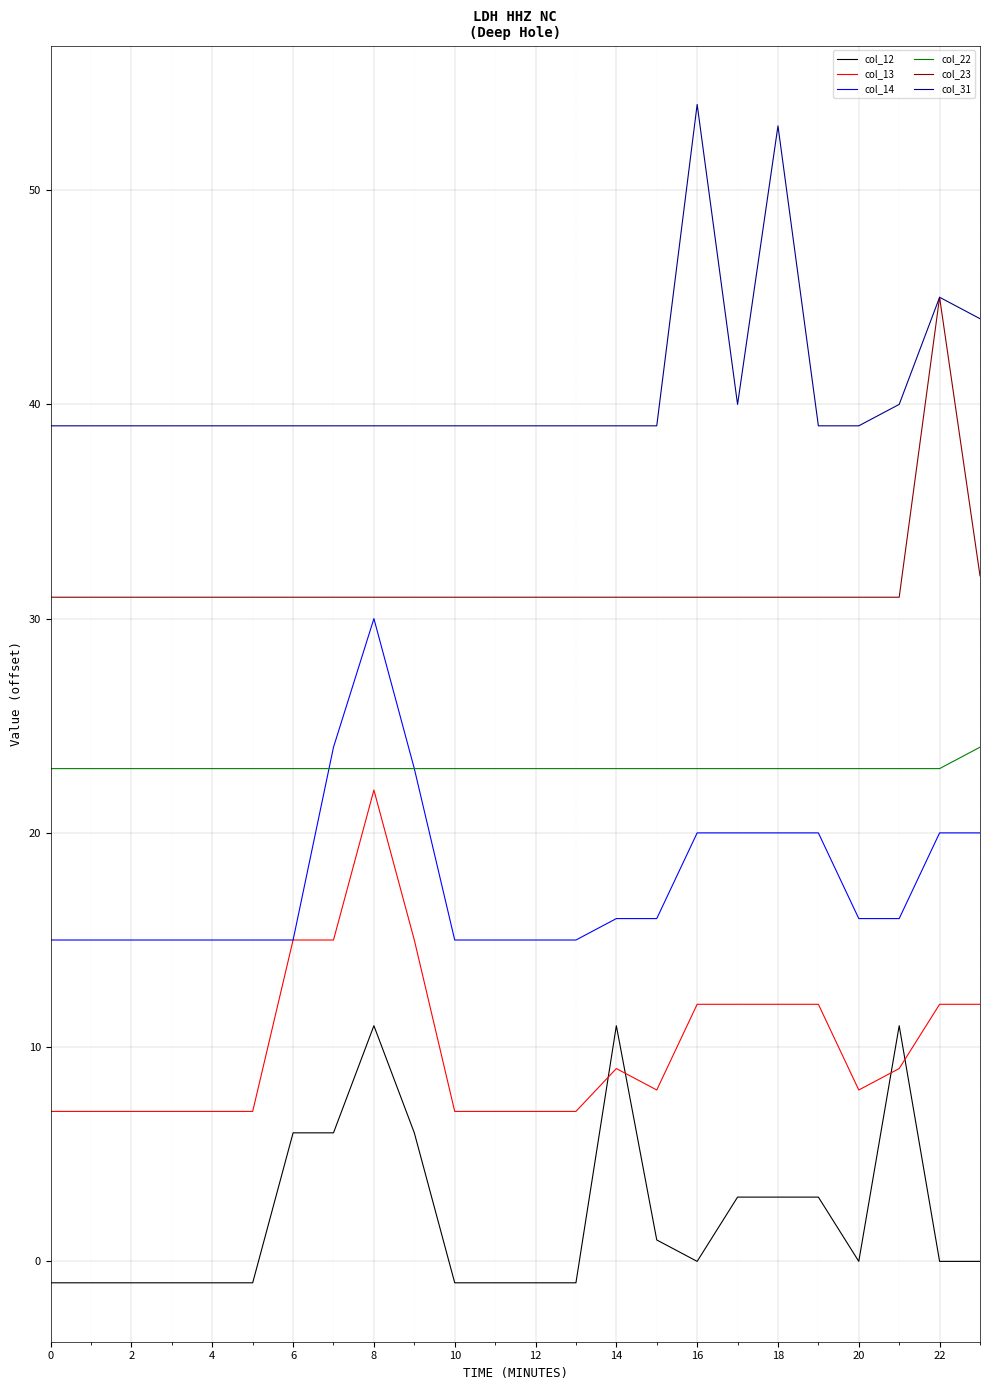

What is the maximum value shown in the chart?

54